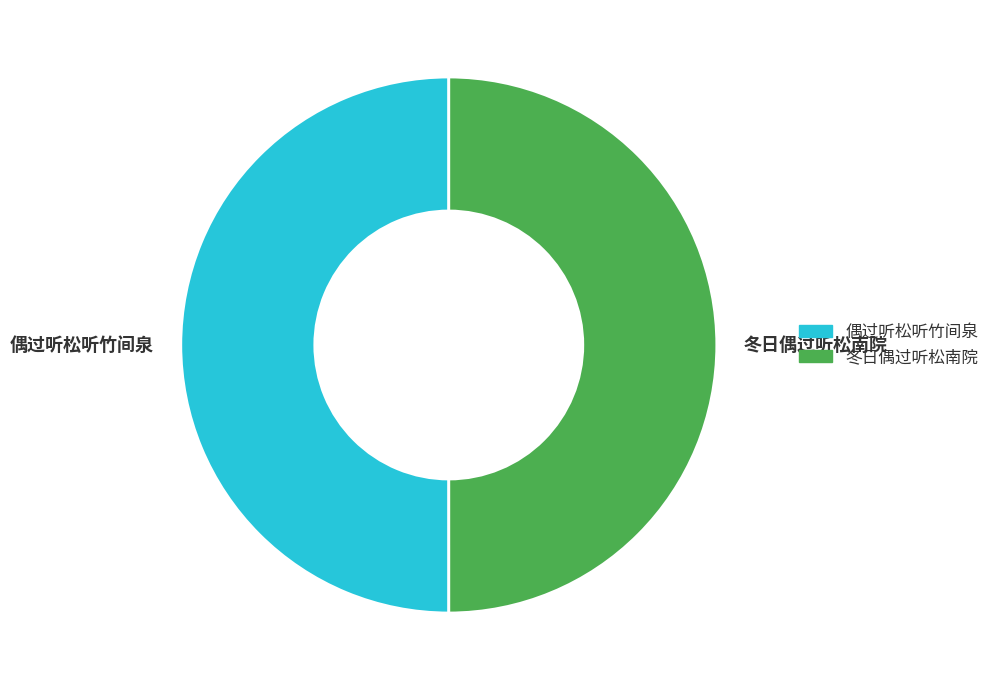

Is the sum of 偶过听松听竹间泉 and 冬日偶过听松南院 greater than half?

Yes